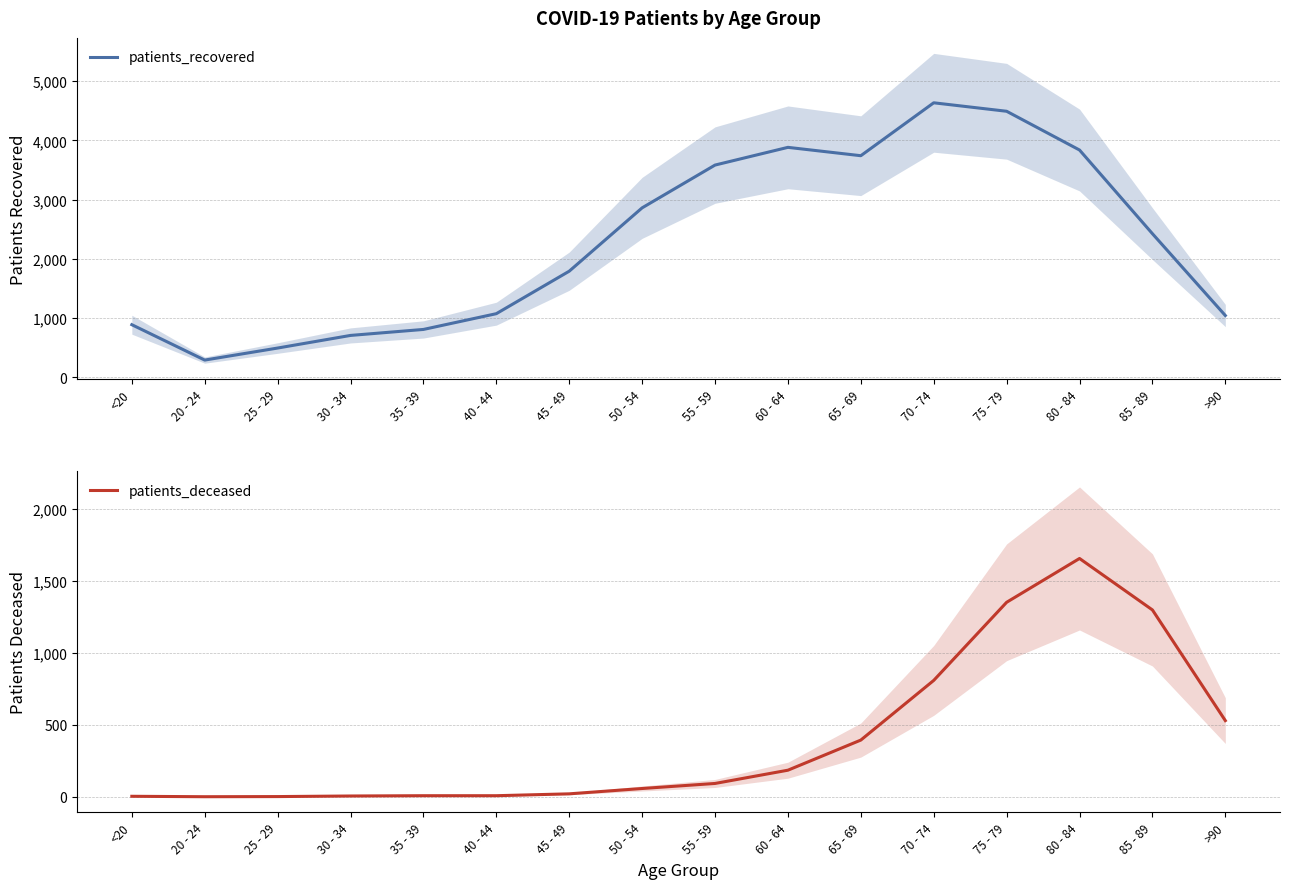

Does the chart display data point markers on the line(s)?

No